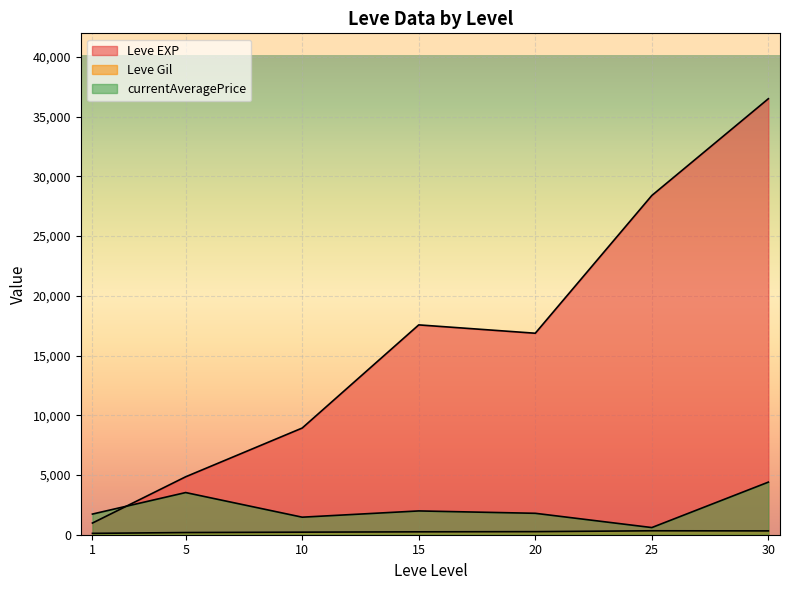

How many lines are shown in the chart?

3